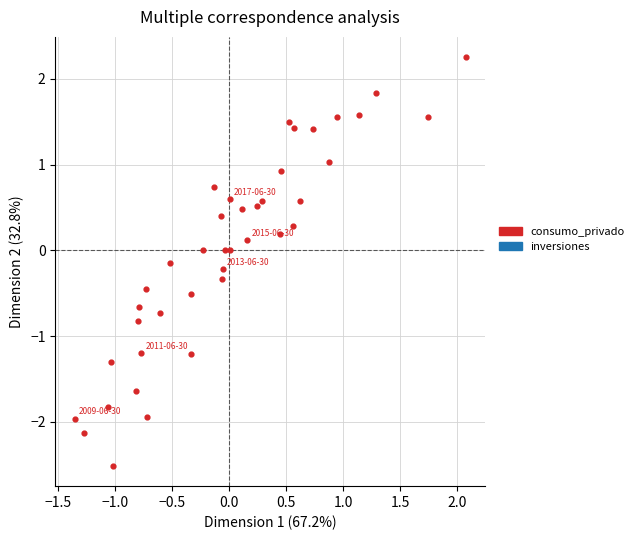

What is the range of Y values (max minus min)?

4.8